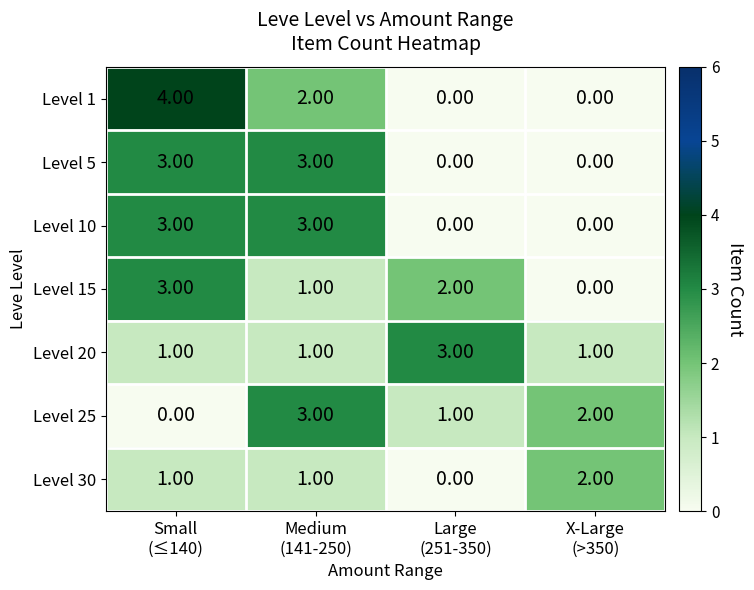

How many distinct data groups are displayed?

7